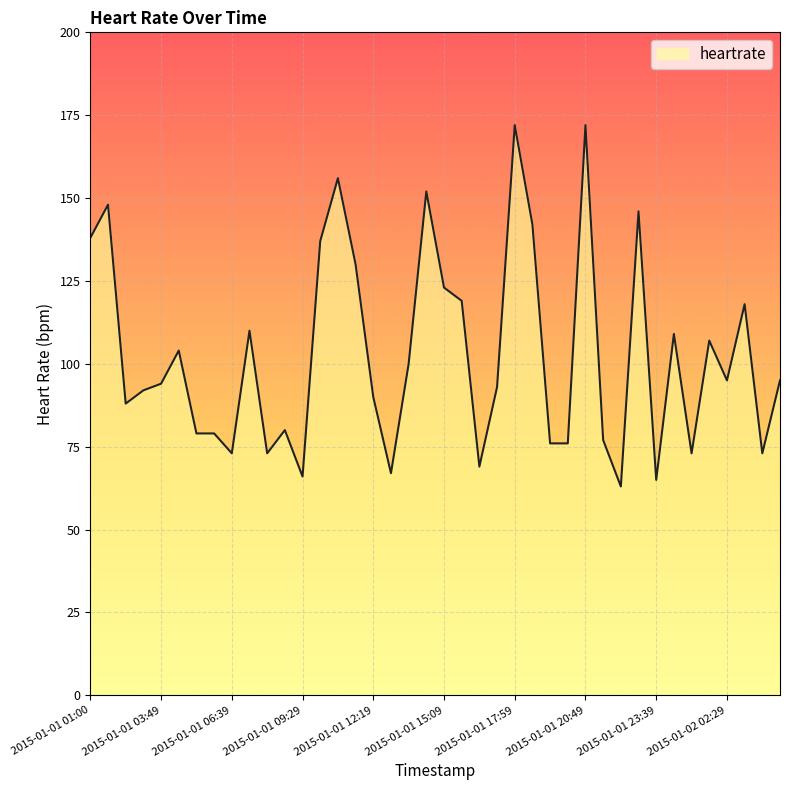

What is the difference between the maximum and minimum values?

109